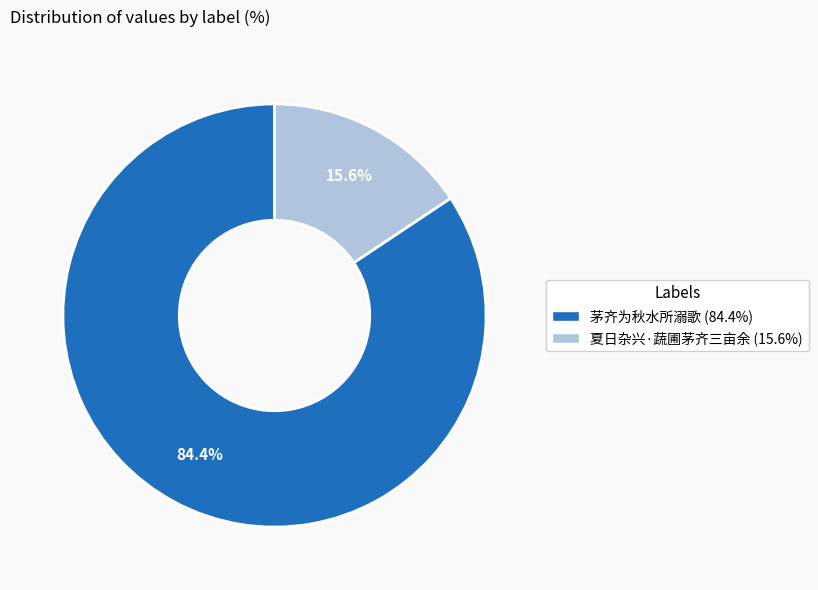

What percentage is the 茅齐为秋水所溺歌 slice, to the nearest percent?

84%